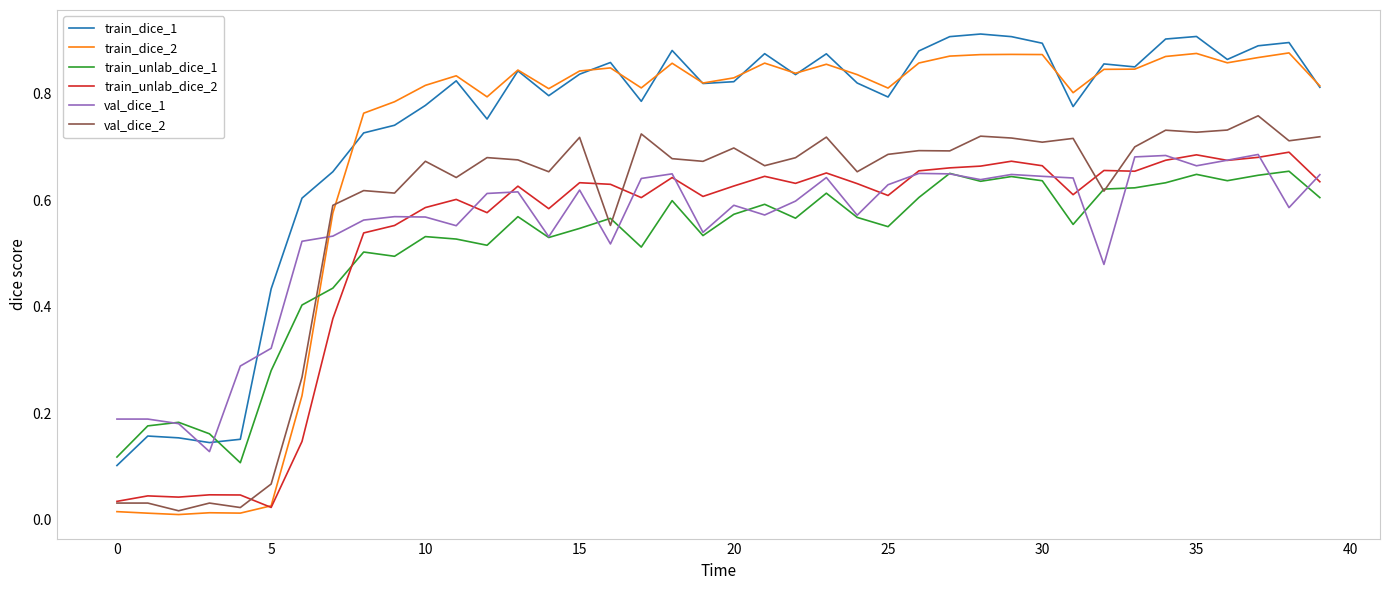

Which series has the largest range (max minus min)?

train_dice_2